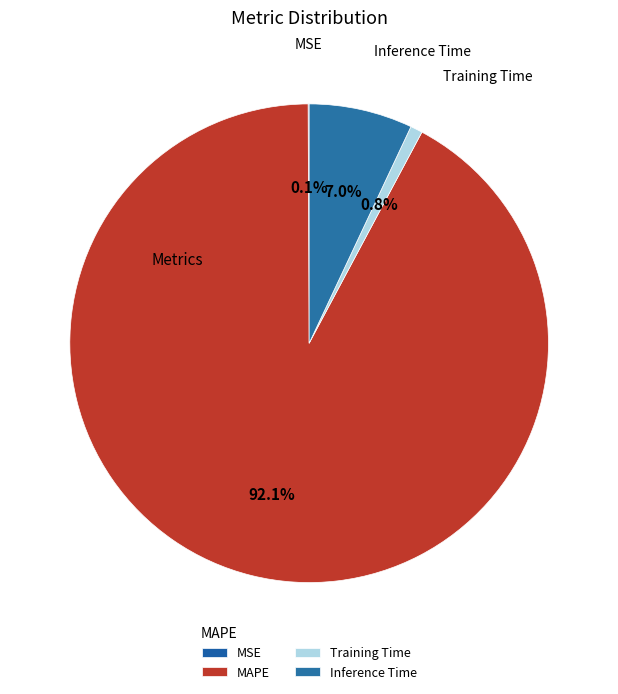

Is it true that Training Time is 10% of the pie?

False